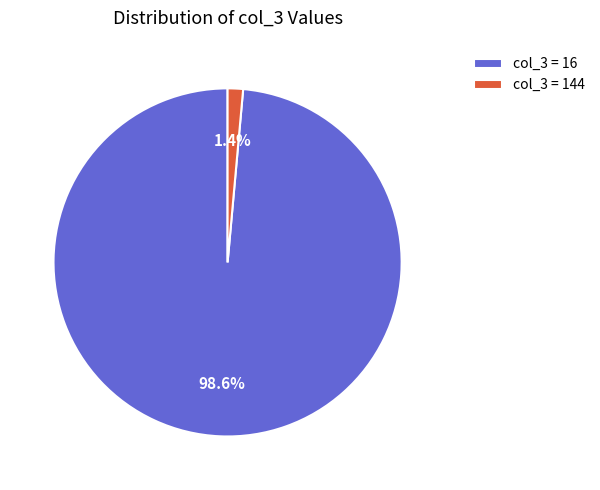

Which has a higher value, col_3 = 16 or col_3 = 144?

col_3 = 16